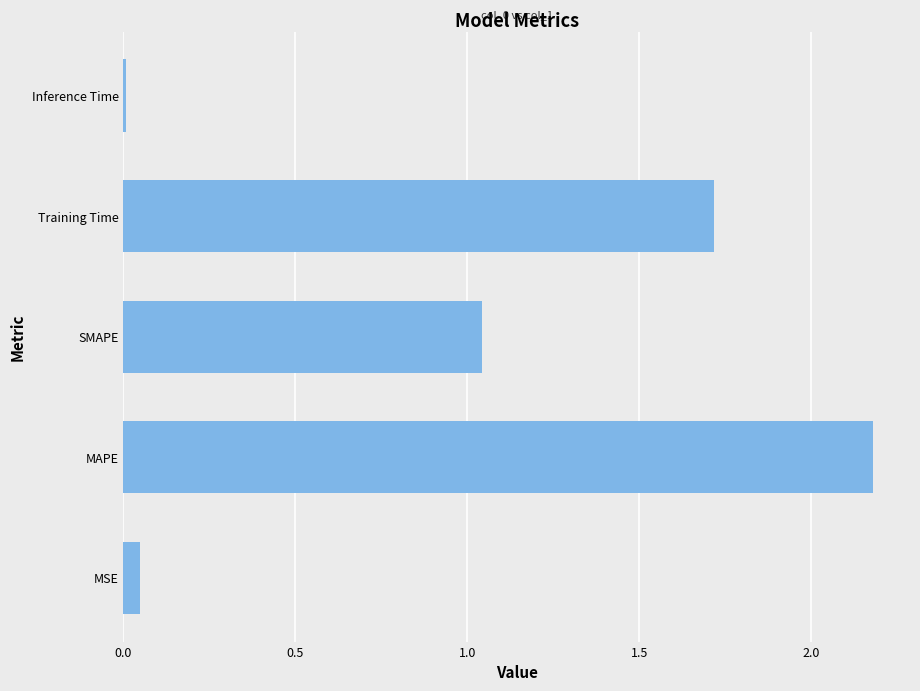

Between MAPE and MSE, which is larger?

MAPE